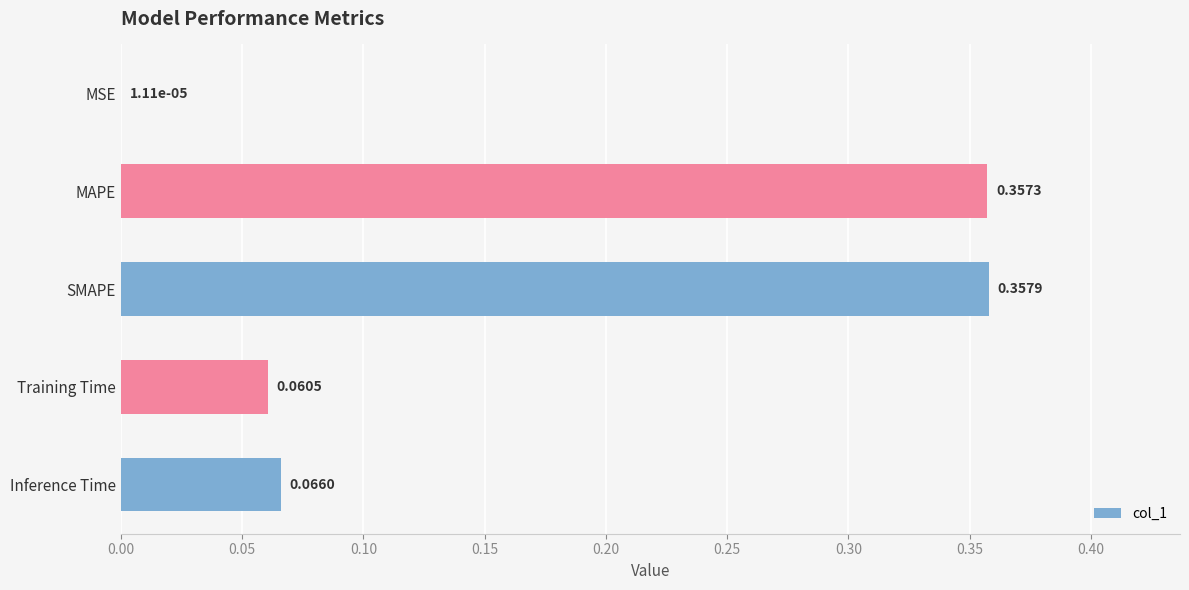

How many distinct data groups are displayed?

1